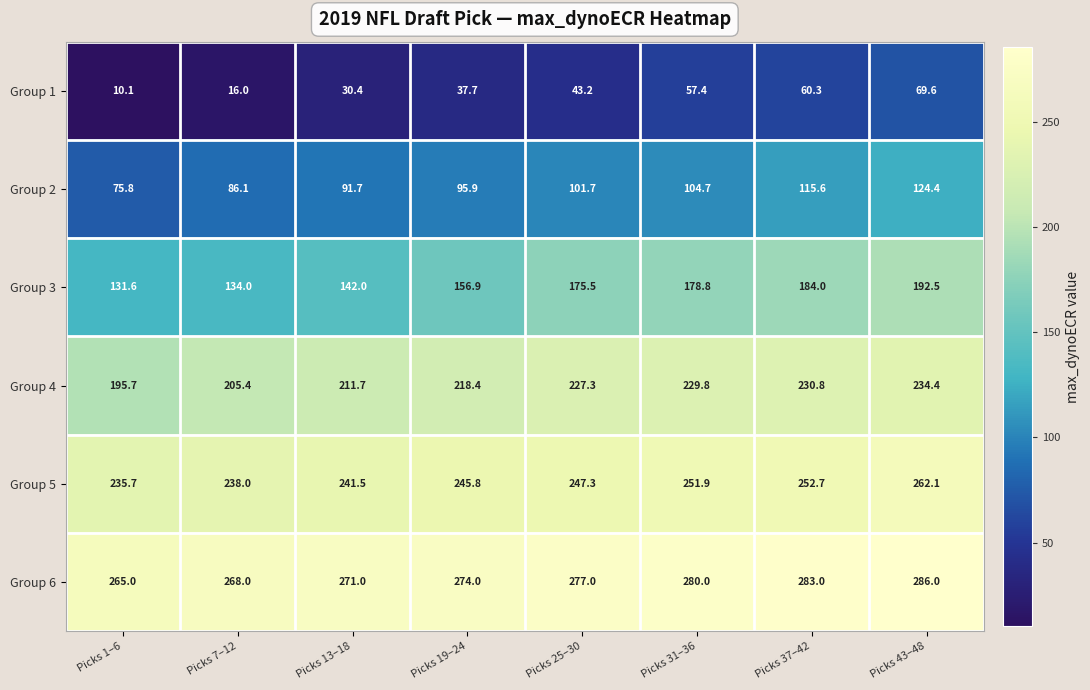

Rank the series at Picks 37–42 from highest to lowest value.

Group 6, Group 5, Group 4, Group 3, Group 2, Group 1